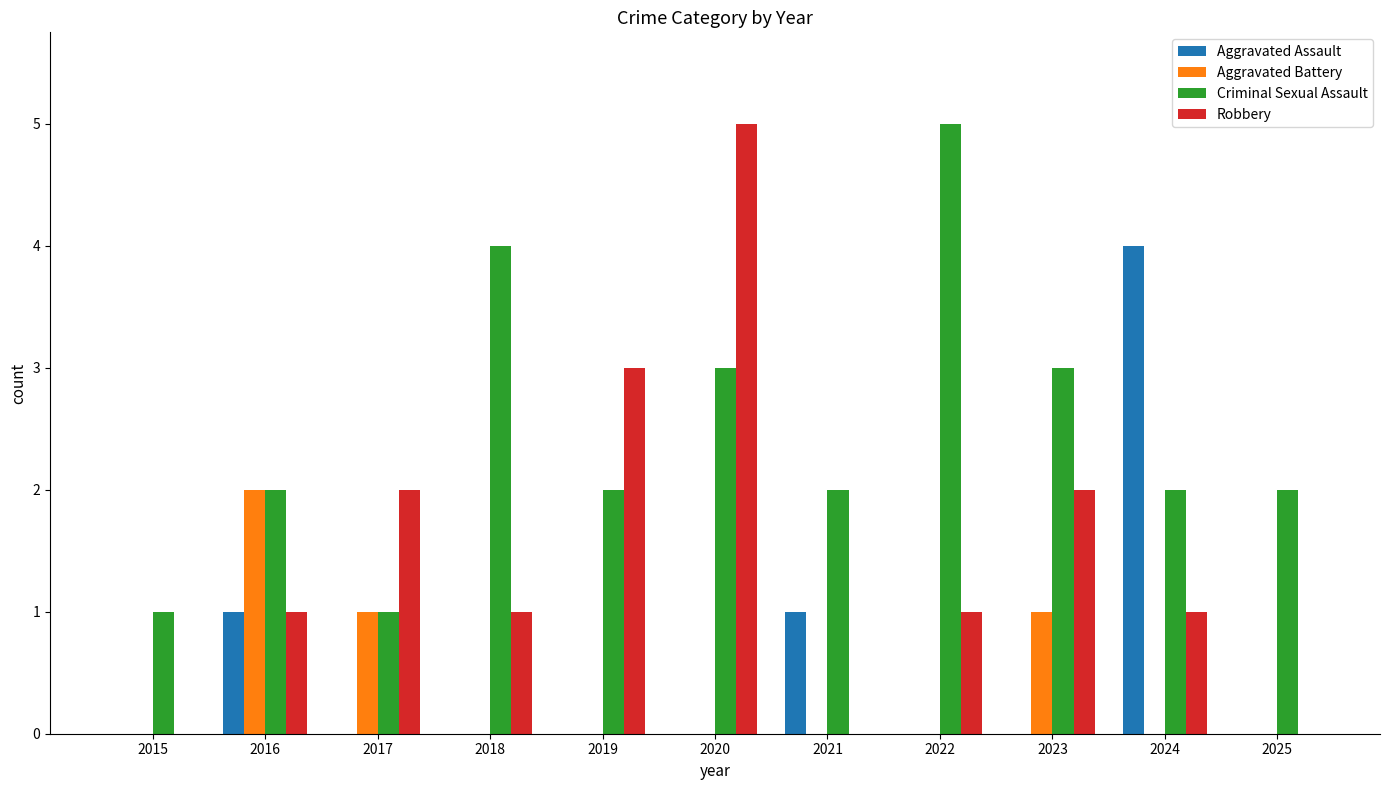

What is the maximum value for Criminal Sexual Assault?

5